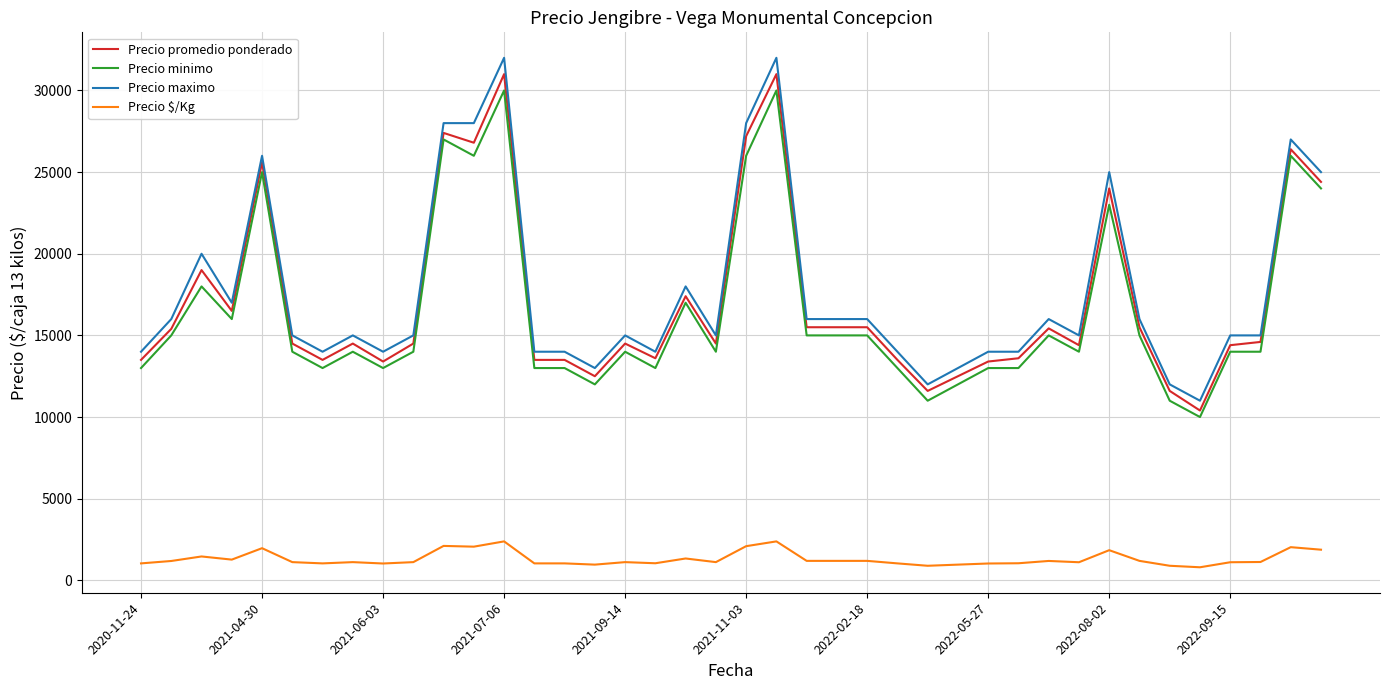

Which series has the widest spread of values?

Precio maximo